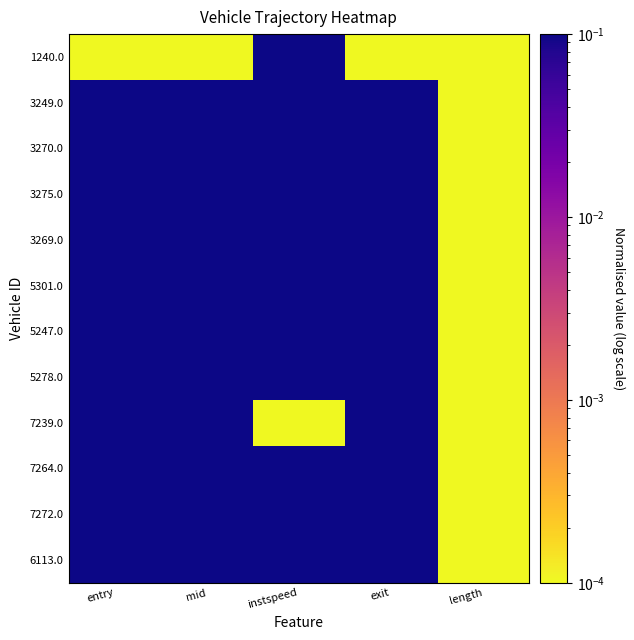

What is the spread (max minus min) of values at instspeed?

1.0